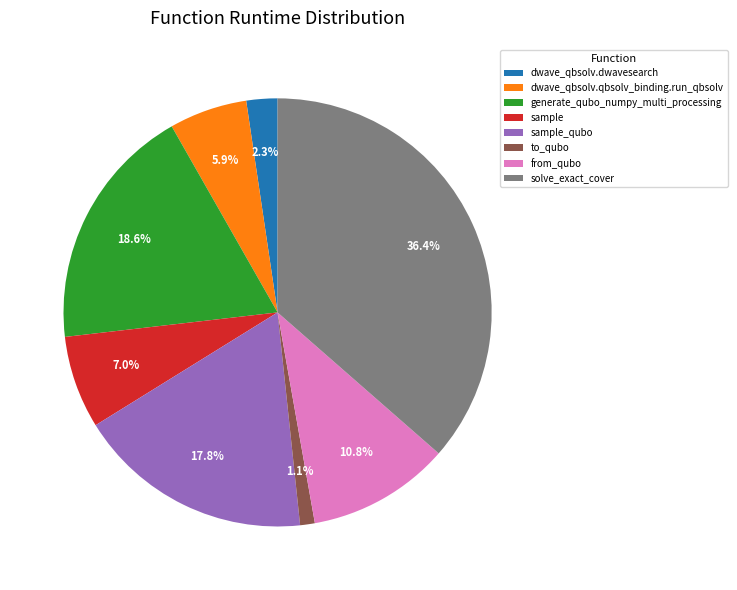

Count the number of slices in the pie.

8